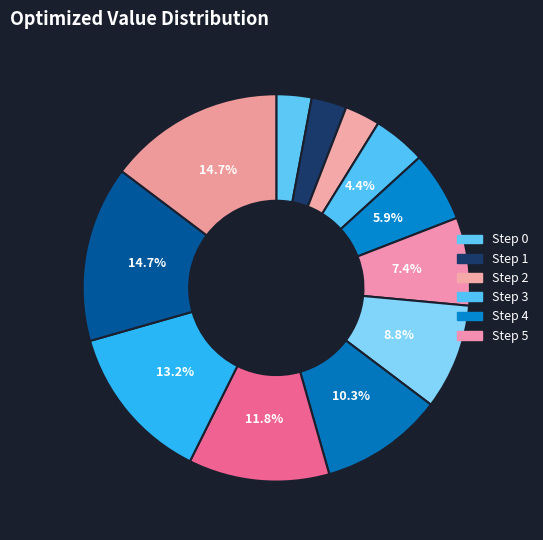

Does any single category account for the majority?

No